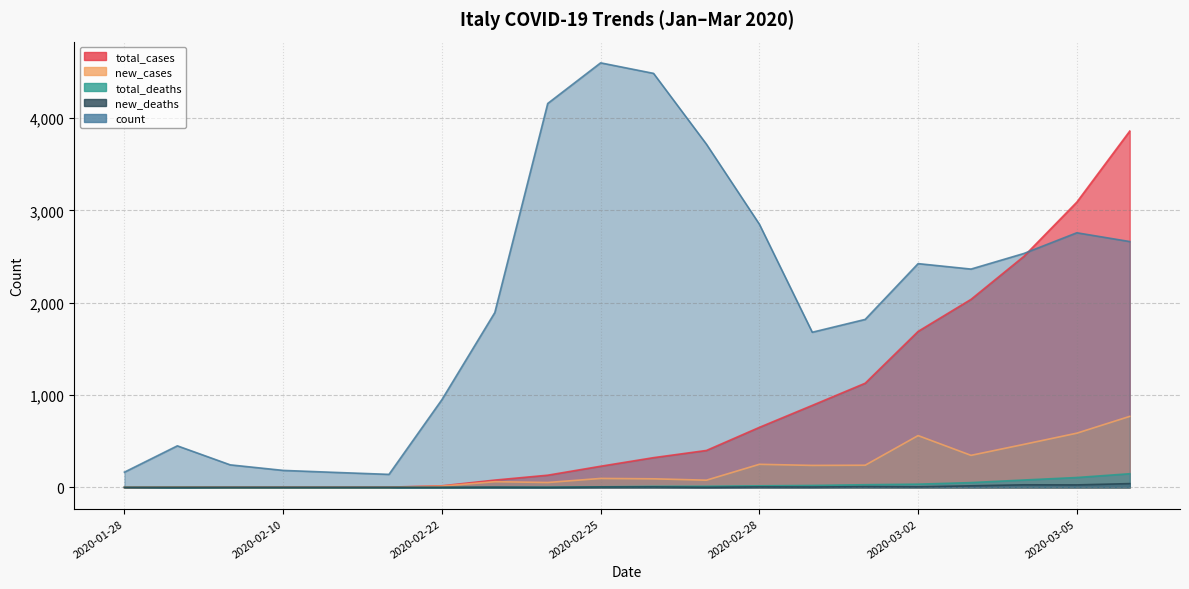

What is the difference between the second highest and minimum values in the new_cases series?

587